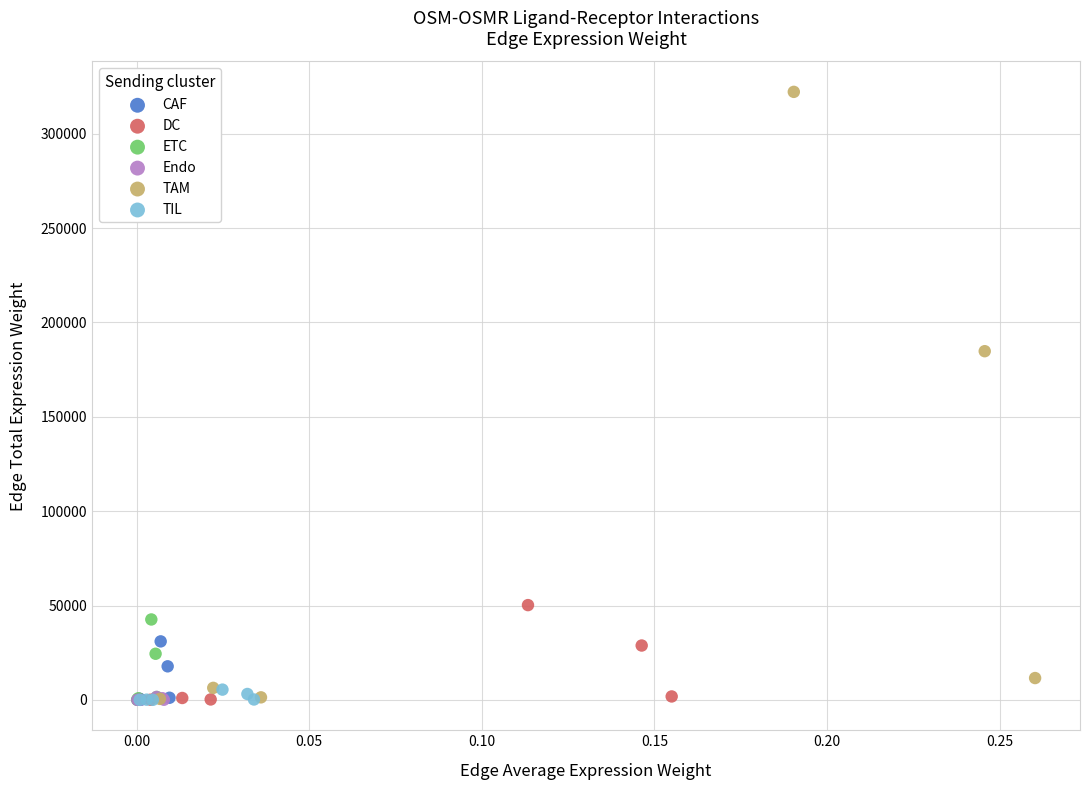

Which series has the largest Y range (max minus min)?

TAM